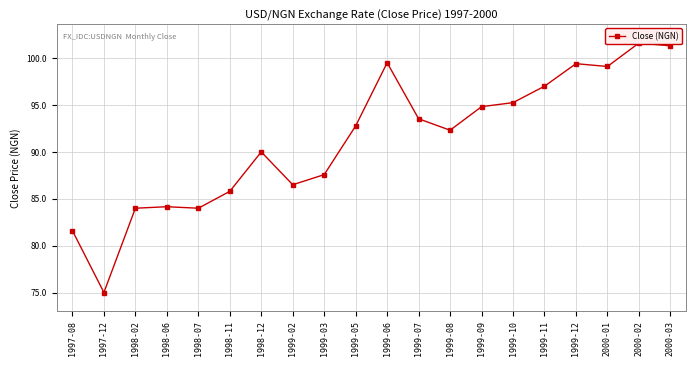

What is the sum of the values at 2000-01 and 1999-03?

186.7